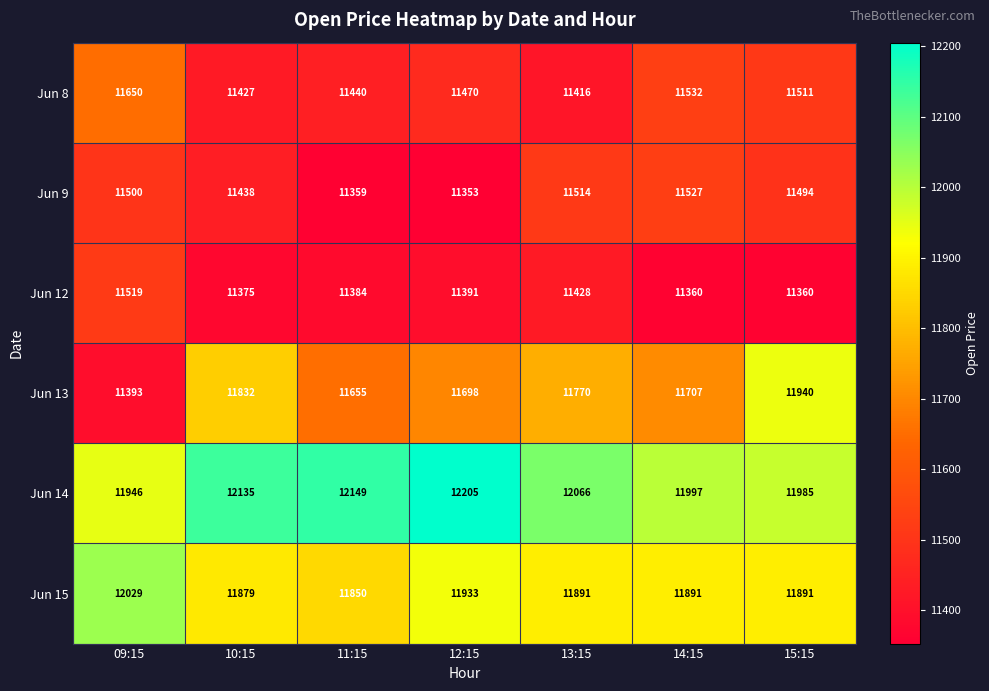

At which category does the chart reach its peak across all series?

12:15